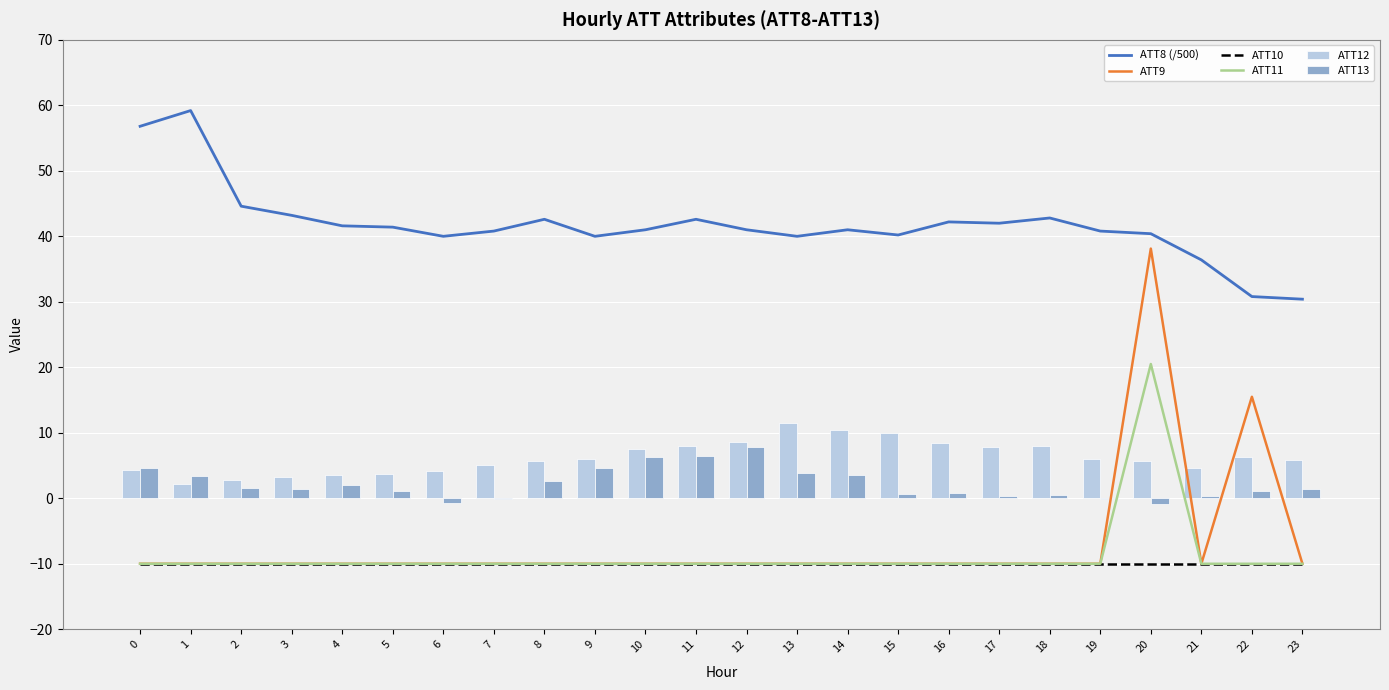

Reading left to right, list all the values displayed in this chart.

ATT8 (/500): 56.8	59.2	44.6	43.2	41.6	41.4	40.0	40.8	42.6	40.0	41.0	42.6	41.0	40.0	41.0	40.2	42.2	42.0	42.8	40.8	40.4	36.4	30.8	30.4
ATT9: -10.0	-10.0	-10.0	-10.0	-10.0	-10.0	-10.0	-10.0	-10.0	-10.0	-10.0	-10.0	-10.0	-10.0	-10.0	-10.0	-10.0	-10.0	-10.0	-10.0	38.1	-10.0	15.5	-10.0
ATT10: -10.0	-10.0	-10.0	-10.0	-10.0	-10.0	-10.0	-10.0	-10.0	-10.0	-10.0	-10.0	-10.0	-10.0	-10.0	-10.0	-10.0	-10.0	-10.0	-10.0	-10.0	-10.0	-10.0	-10.0
ATT11: -10.0	-10.0	-10.0	-10.0	-10.0	-10.0	-10.0	-10.0	-10.0	-10.0	-10.0	-10.0	-10.0	-10.0	-10.0	-10.0	-10.0	-10.0	-10.0	-10.0	20.5	-10.0	-10.0	-10.0
ATT12: 4.3	2.2	2.7	3.3	3.6	3.7	4.2	5.1	5.7	6.0	7.6	8.0	8.7	11.5	10.5	10.0	8.4	7.9	8.0	6.0	5.6	4.6	6.3	5.8
ATT13: 4.6	3.4	1.5	1.5	2.0	1.1	-0.6	-0.1	2.7	4.7	6.3	6.4	7.8	3.9	3.5	0.6	0.8	0.4	0.4	-0.1	-0.8	0.4	1.1	1.4